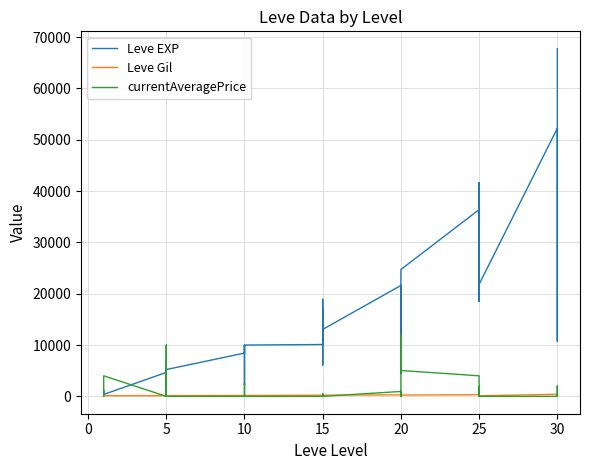

True or false: Leve Gil and Leve EXP intersect in this chart.

False